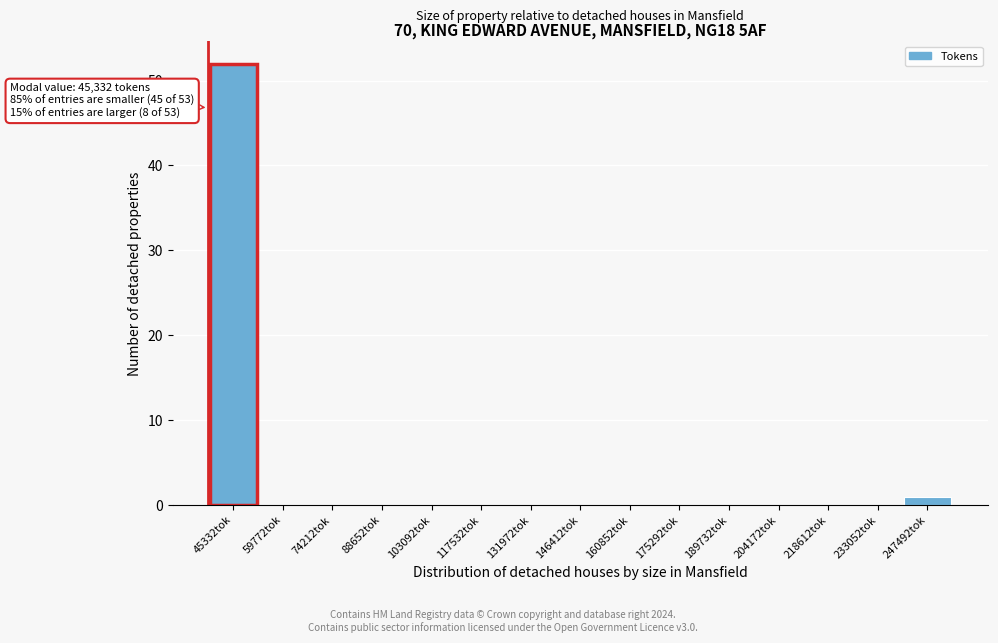

Reading left to right, transcribe all the data shown in this chart.

45332tok=52	59772tok=0	74212tok=0	88652tok=0	103092tok=0	117532tok=0	131972tok=0	146412tok=0	160852tok=0	175292tok=0	189732tok=0	204172tok=0	218612tok=0	233052tok=0	247492tok=1